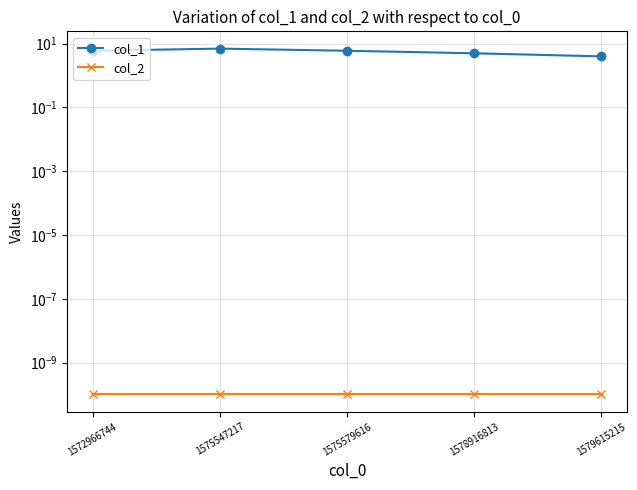

The col_2 series shows 0.0 at 1578916813. True or false?

False